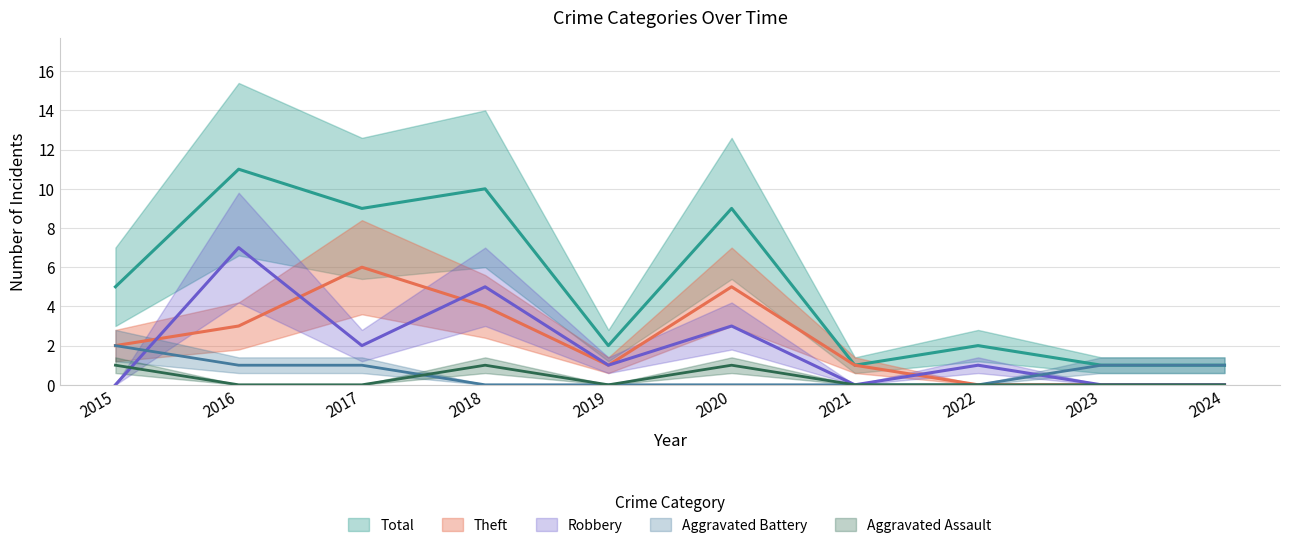

True or false: Total and Robbery cross at least once.

False